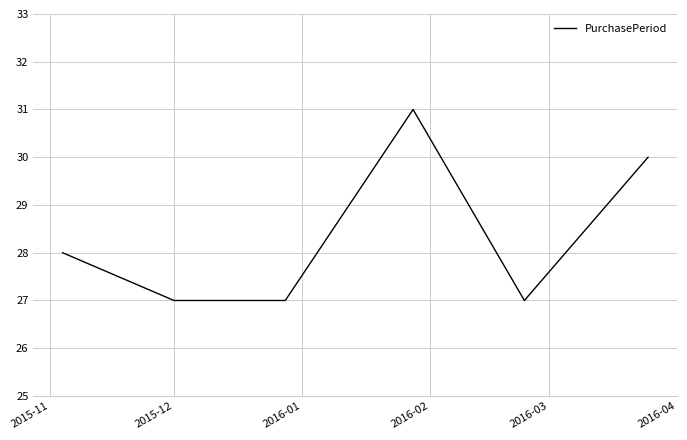

What is the difference between the second highest and minimum values?

3